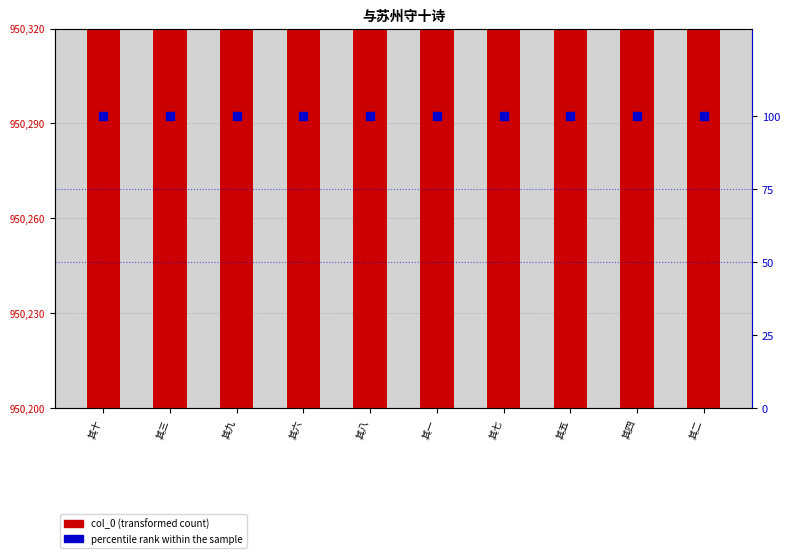

At which category is the sum across all series the highest?

其二